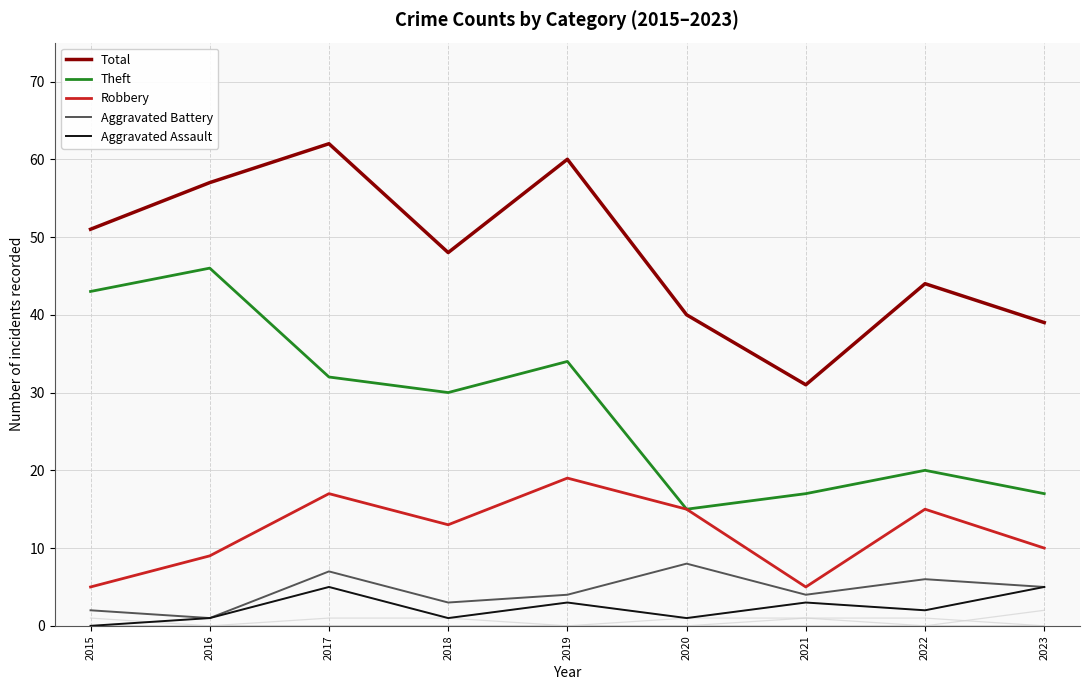

Is it true that Aggravated Battery equals 7 at 2017?

True